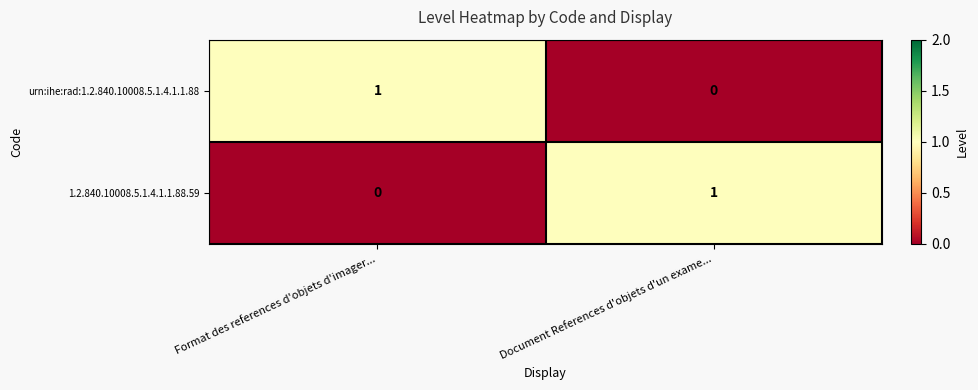

Reading left to right, transcribe all the data shown in this chart.

urn:ihe:rad:1.2.840.10008.5.1.4.1.1.88: Format des references d'objets d'imager...=1	Document References d'objets d'un exame...=0
1.2.840.10008.5.1.4.1.1.88.59: Format des references d'objets d'imager...=0	Document References d'objets d'un exame...=1